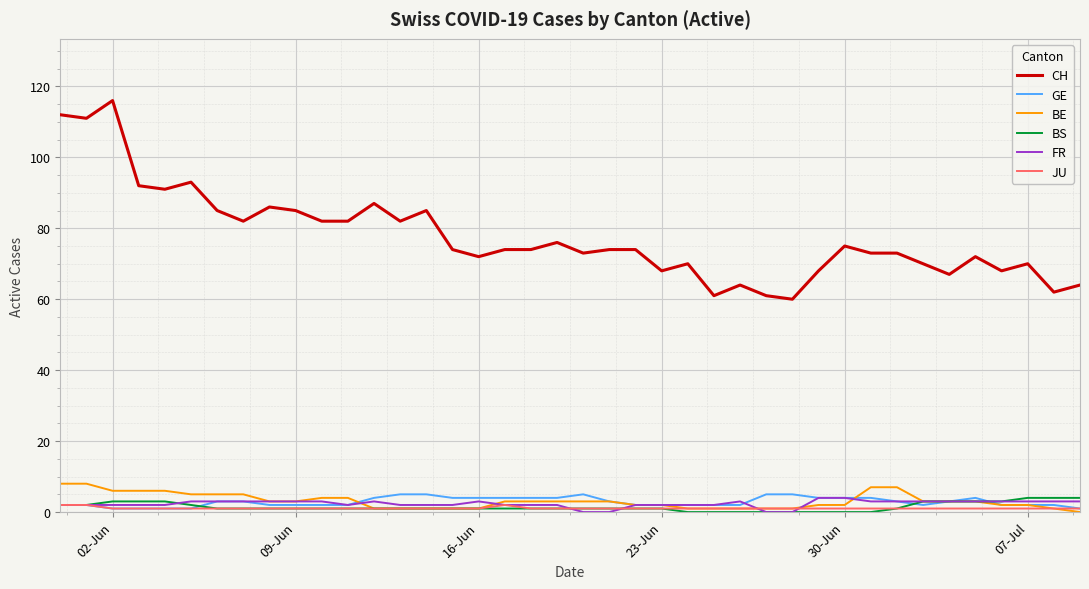

What is the greatest value displayed?

116